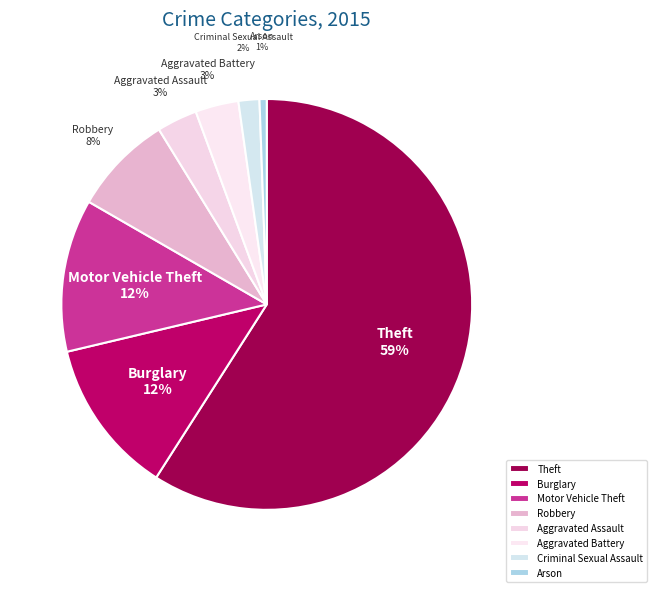

To the nearest percent, what portion does Robbery represent?

8%